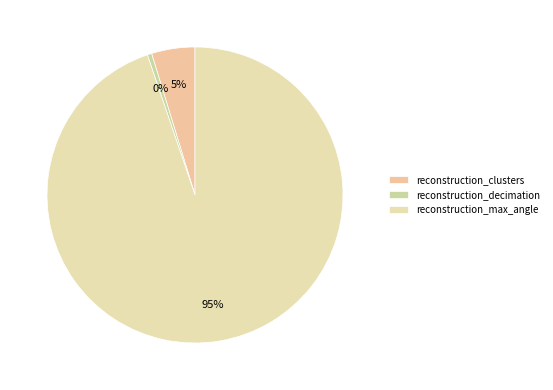

Approximately how many times larger is the value at reconstruction_clusters compared to reconstruction_max_angle?

0.1